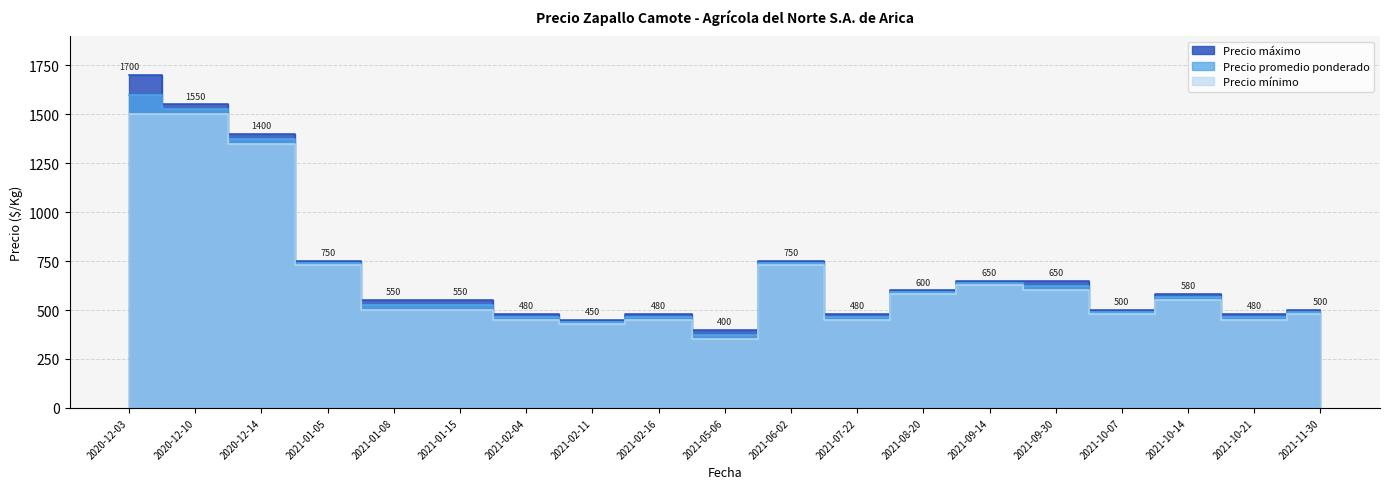

What are all the series names shown in the legend?

Precio máximo, Precio promedio ponderado, Precio mínimo